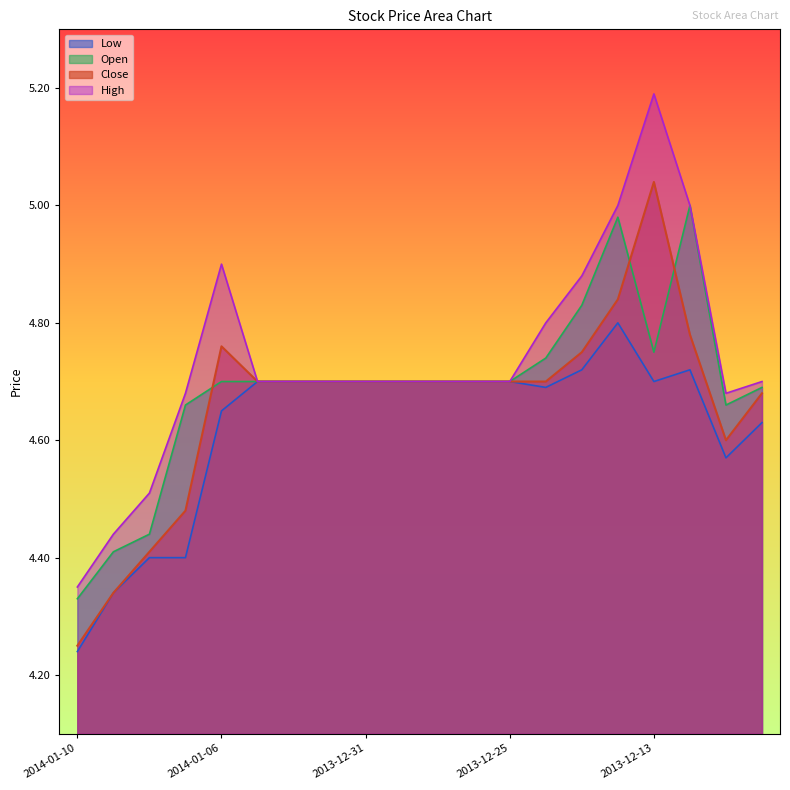

At 2013-12-27, list the series in order from smallest to largest.

Close, Open, High, Low